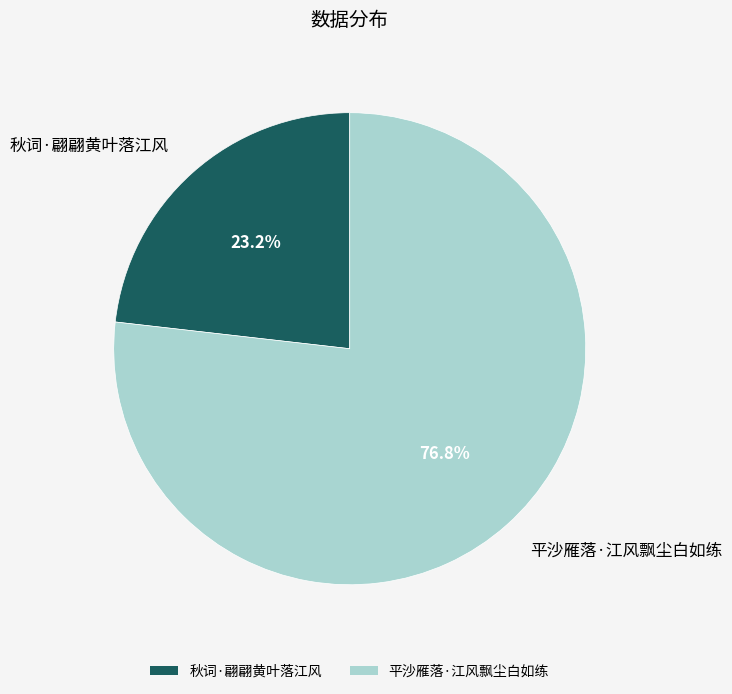

Which slice represents more than half of the pie?

平沙雁落·江风飘尘白如练